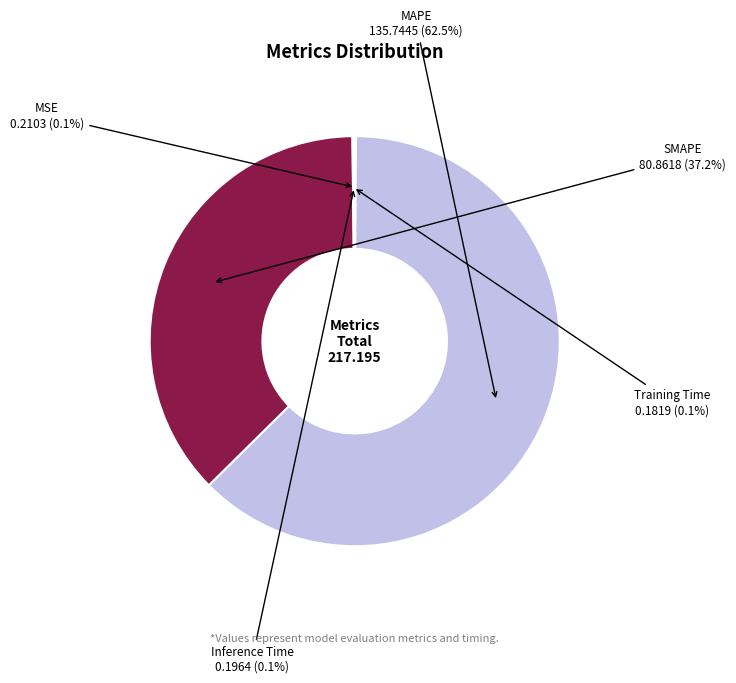

Which slice is the largest?

MAPE